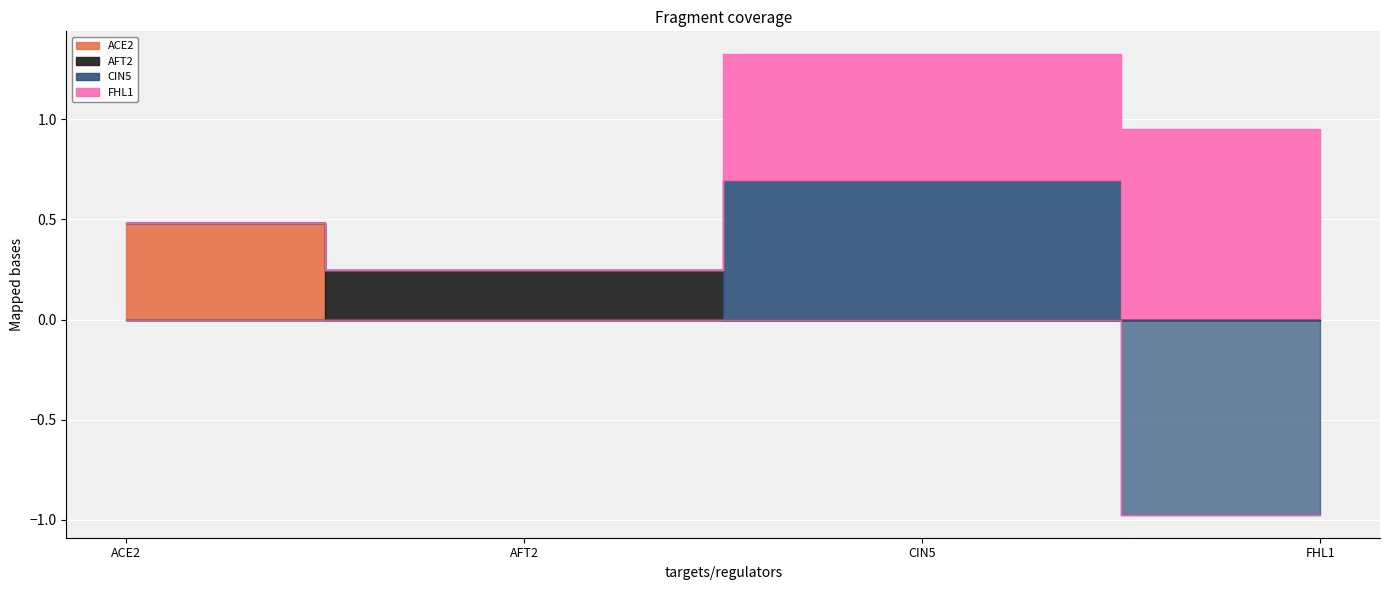

Which series has the widest spread of values?

CIN5